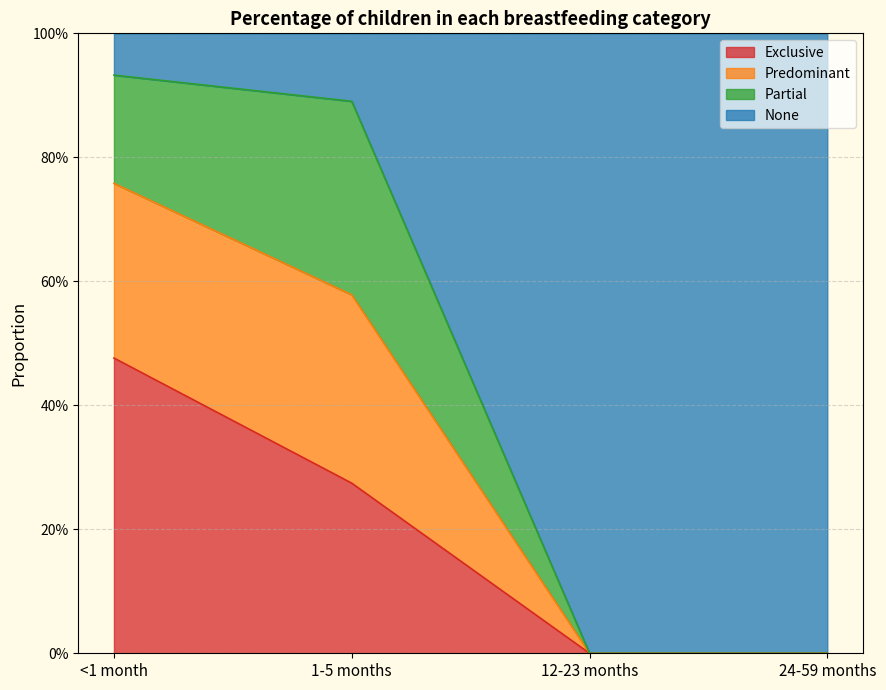

What is the difference between the maximum and minimum values in the Exclusive series?

0.5